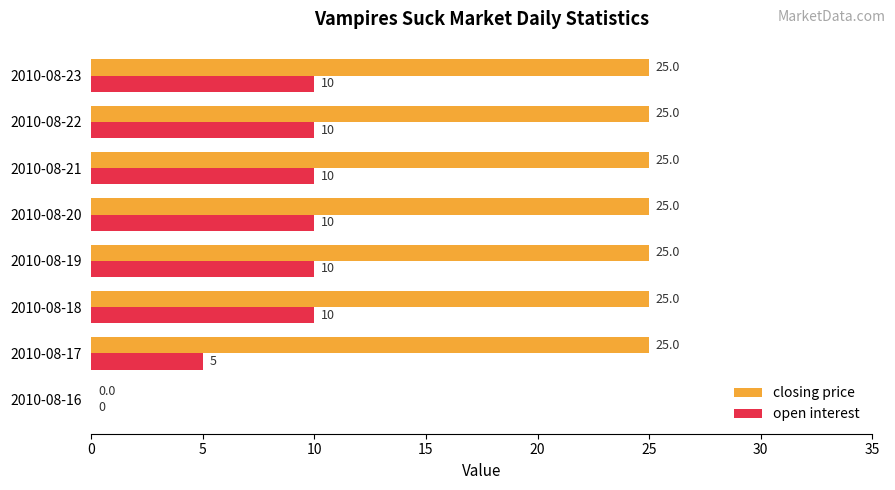

Is the value of closing price at 2010-08-20 greater than the value of open interest at 2010-08-21?

Yes